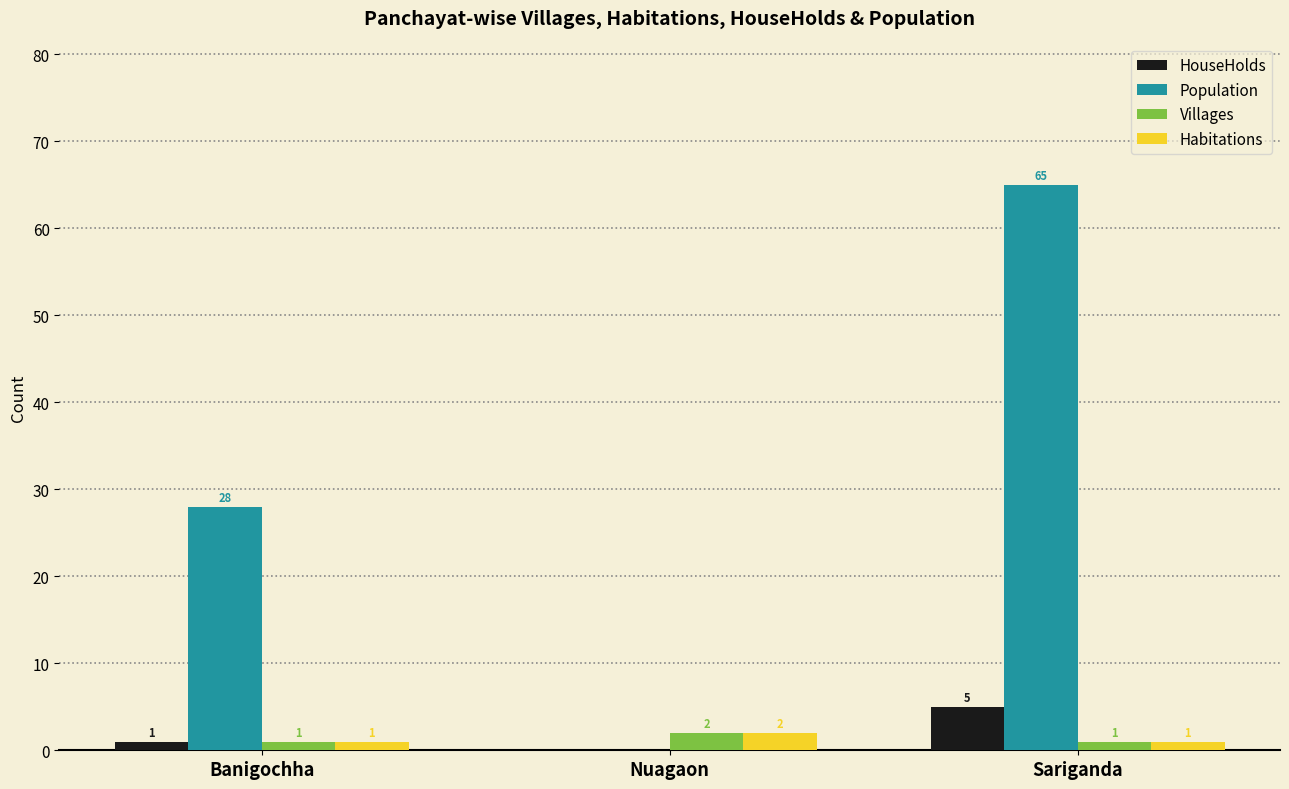

What is the sum of the Population values at Sariganda and Nuagaon?

65